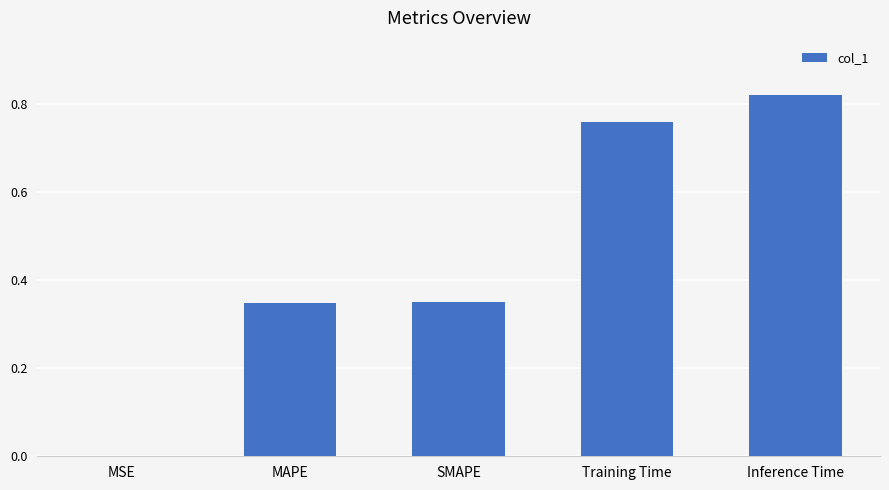

The value at Training Time is 1.1. True or false?

False